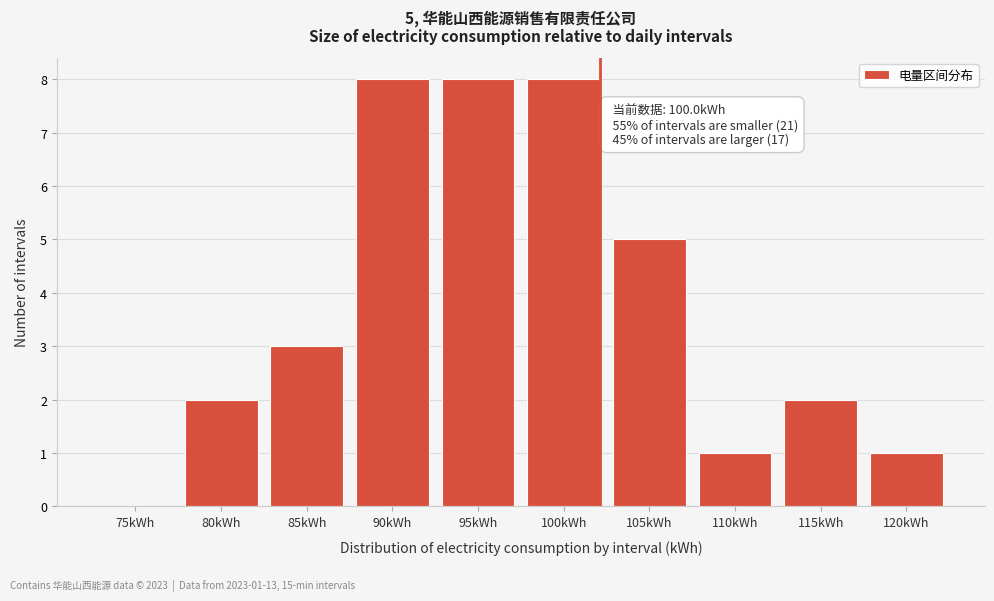

Reading left to right, extract all data points from this chart.

75kWh=0	80kWh=2	85kWh=3	90kWh=8	95kWh=8	100kWh=8	105kWh=5	110kWh=1	115kWh=2	120kWh=1